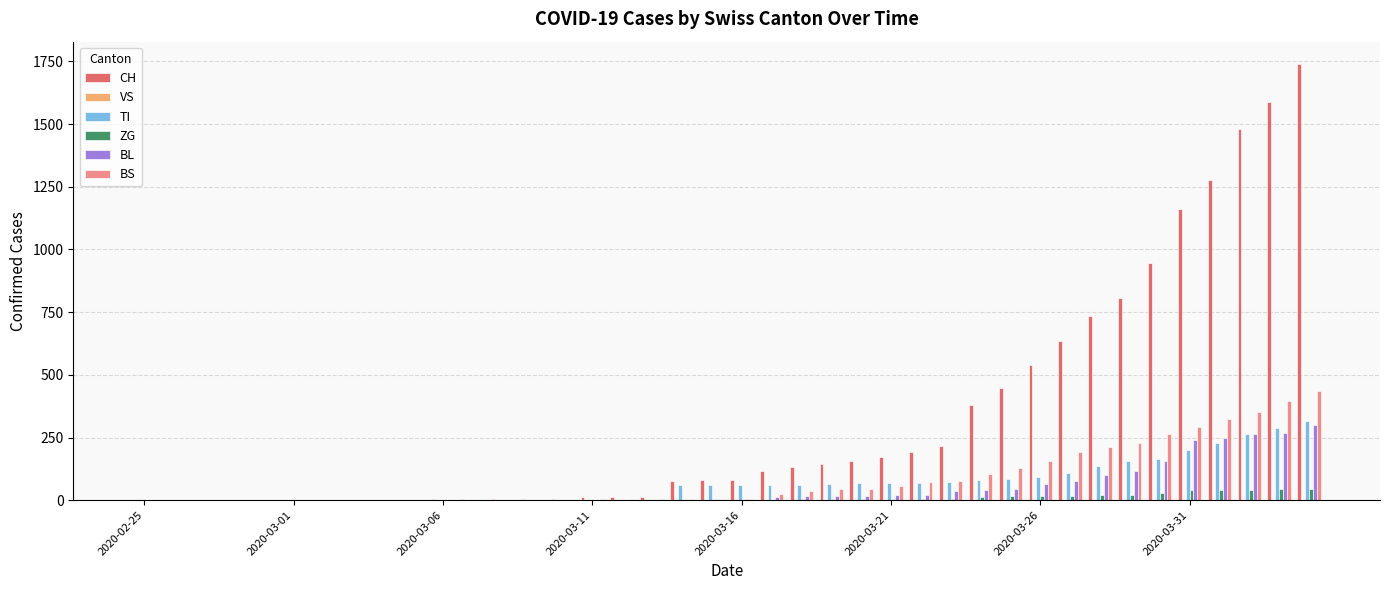

What is the maximum value for BS?

434